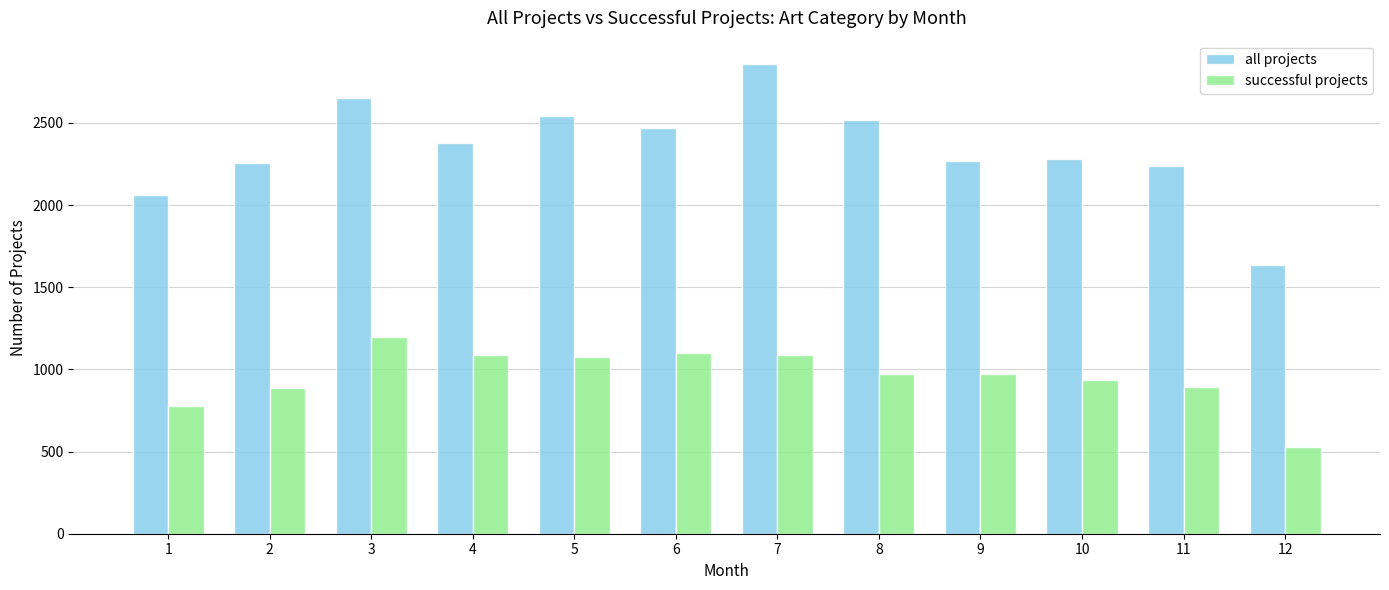

What is the value of the successful projects bar at the 4th from the left?

1087